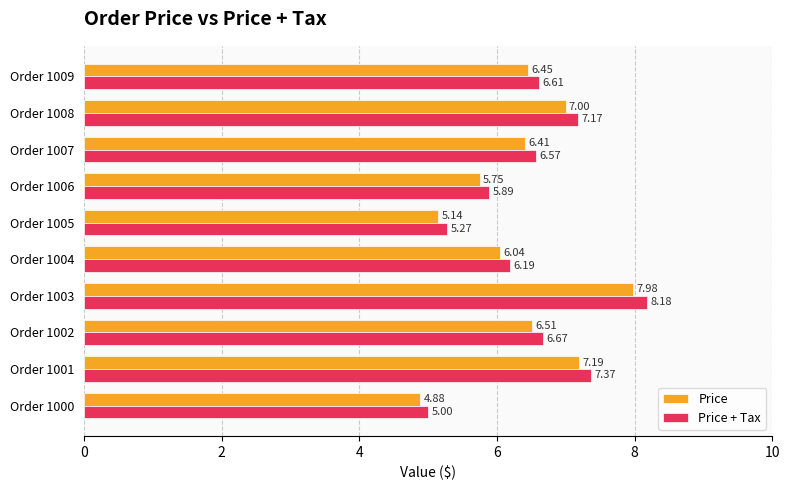

What is the total value across all series at Order 1009?

13.1